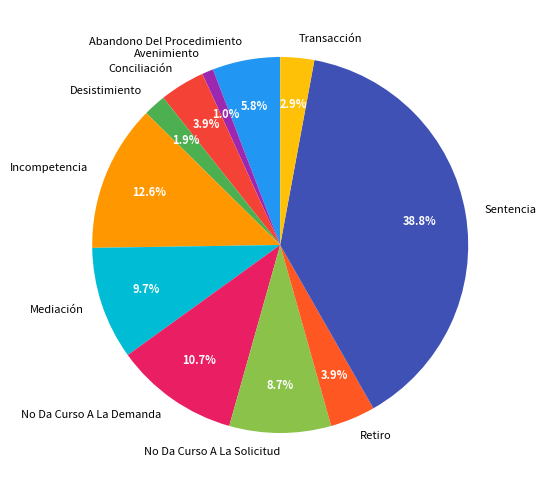

Is there a majority slice in this chart?

No